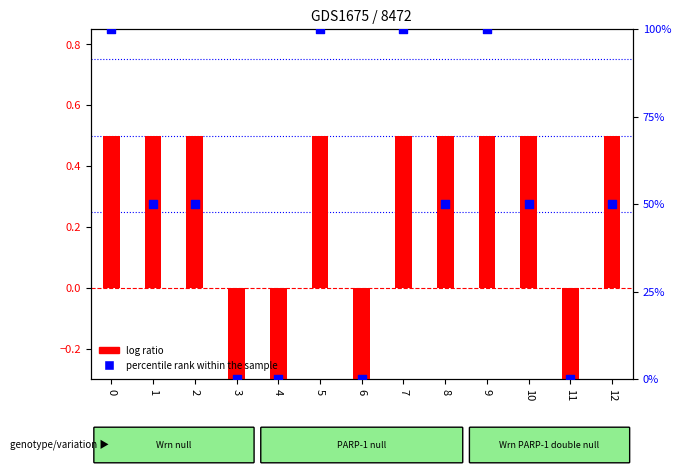

Which series reaches the minimum Y coordinate?

log ratio